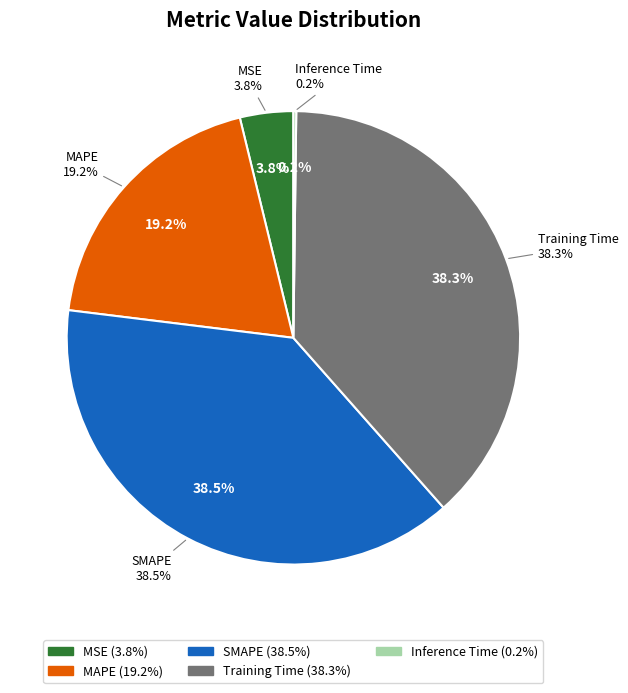

To the nearest percent, what is the combined percentage of Training Time and MSE?

42%